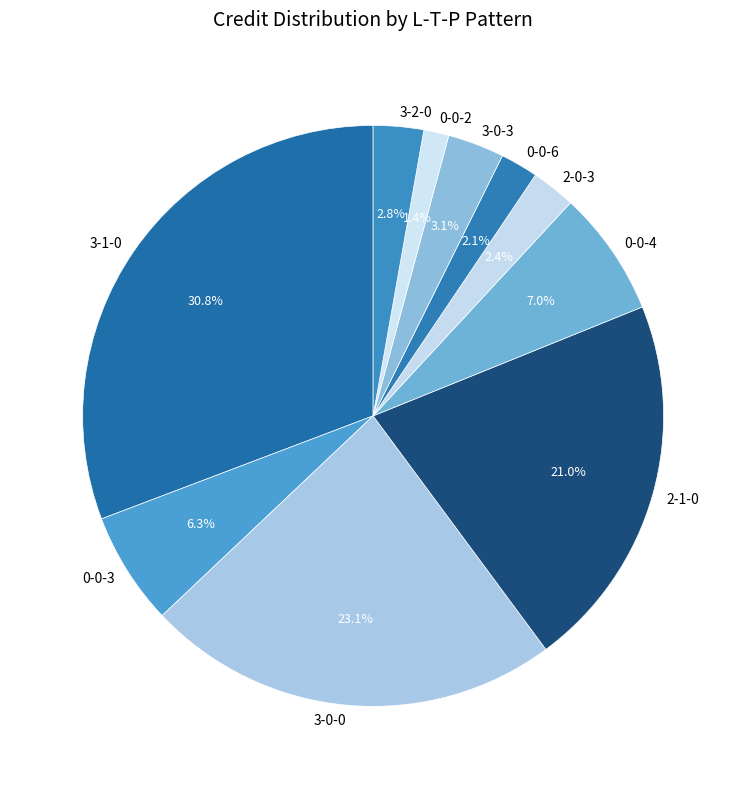

Which has a higher value, 2-1-0 or 3-1-0?

3-1-0